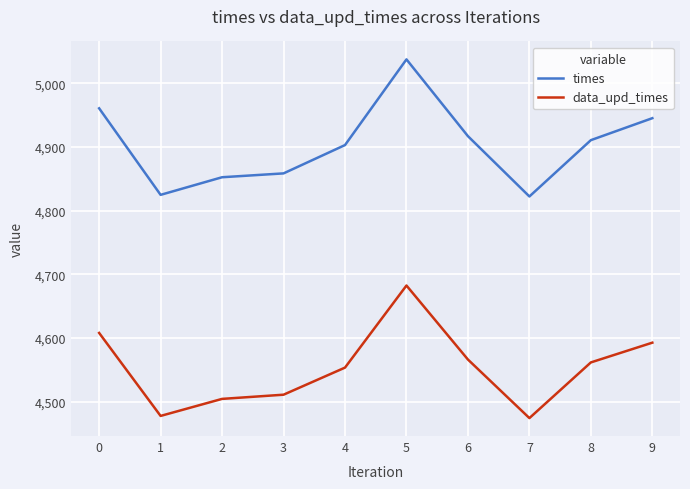

At 6, list the series in order from largest to smallest.

times, data_upd_times